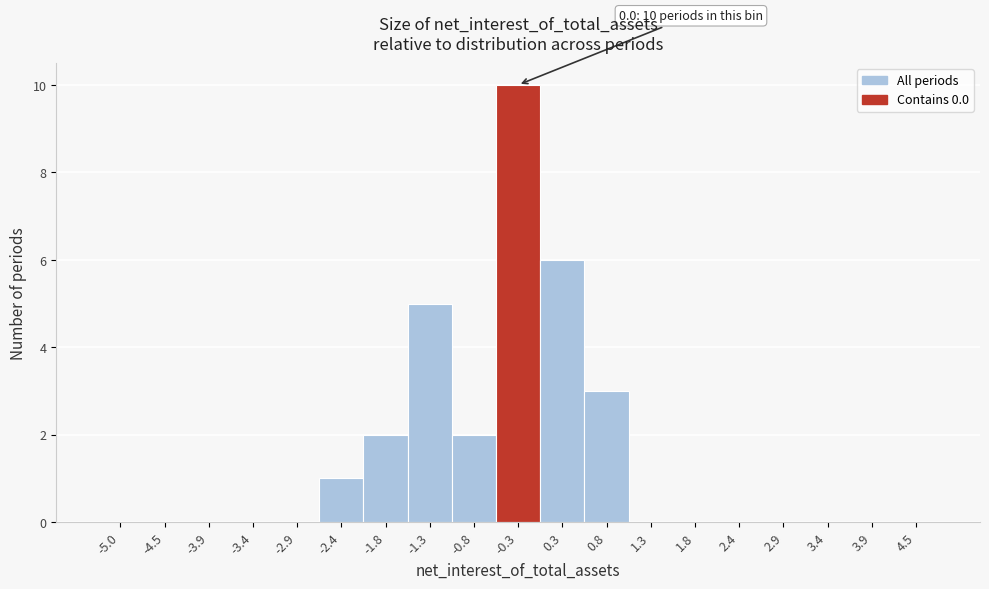

Reading left to right, list all the values displayed in this chart.

-5.0=0	-4.5=0	-3.9=0	-3.4=0	-2.9=0	-2.4=1	-1.8=2	-1.3=5	-0.8=2	-0.3=10	0.3=6	0.8=3	1.3=0	1.8=0	2.4=0	2.9=0	3.4=0	3.9=0	4.5=0